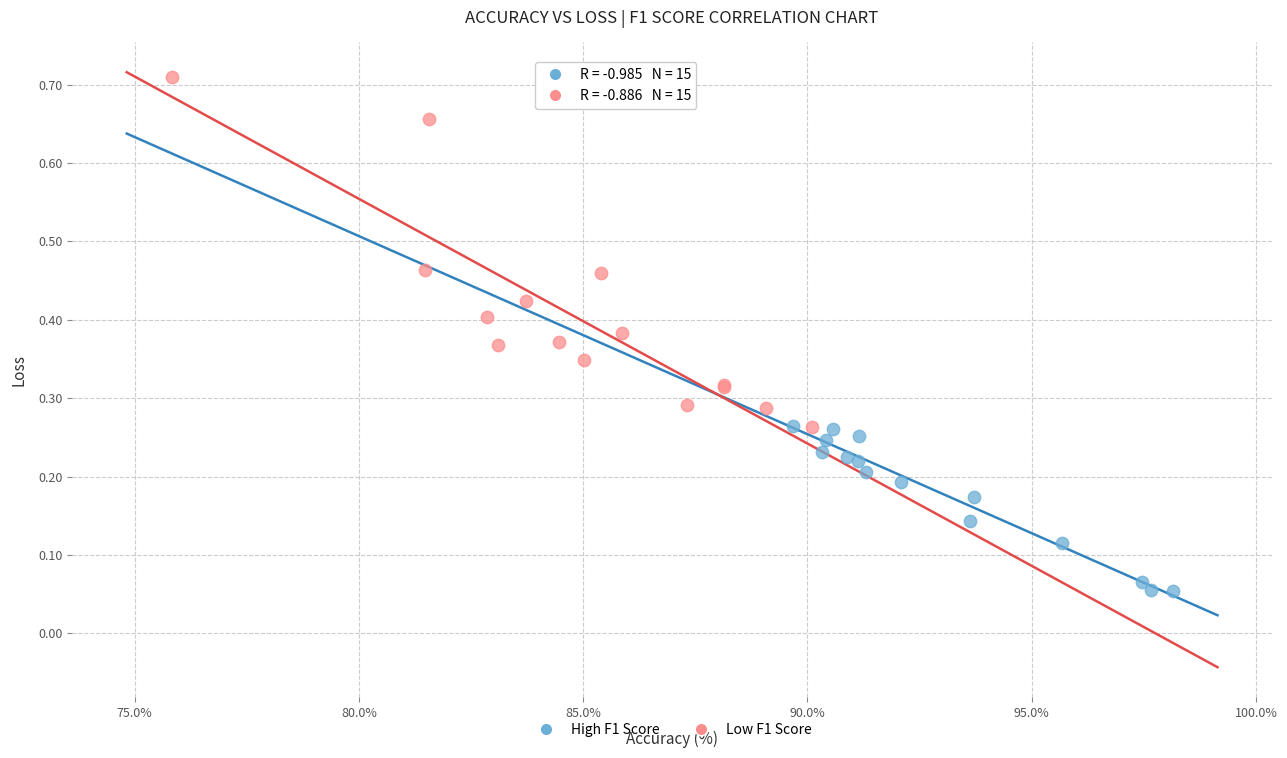

Which series reaches the minimum Y coordinate?

High F1 Score